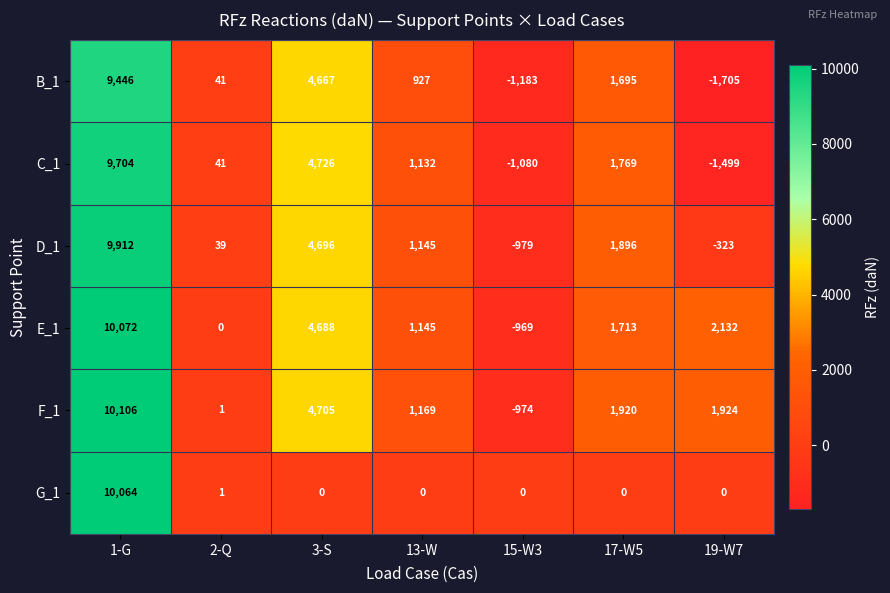

The E_1 series shows -214 at 15-W3. True or false?

False